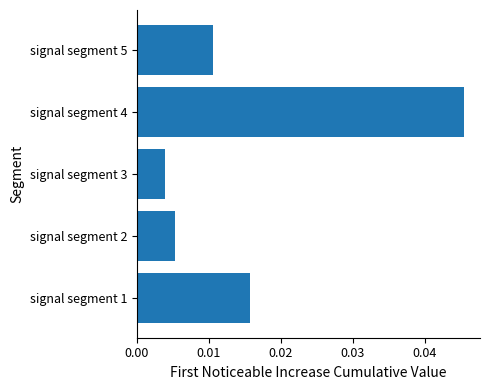

Does the chart contain any negative values?

No